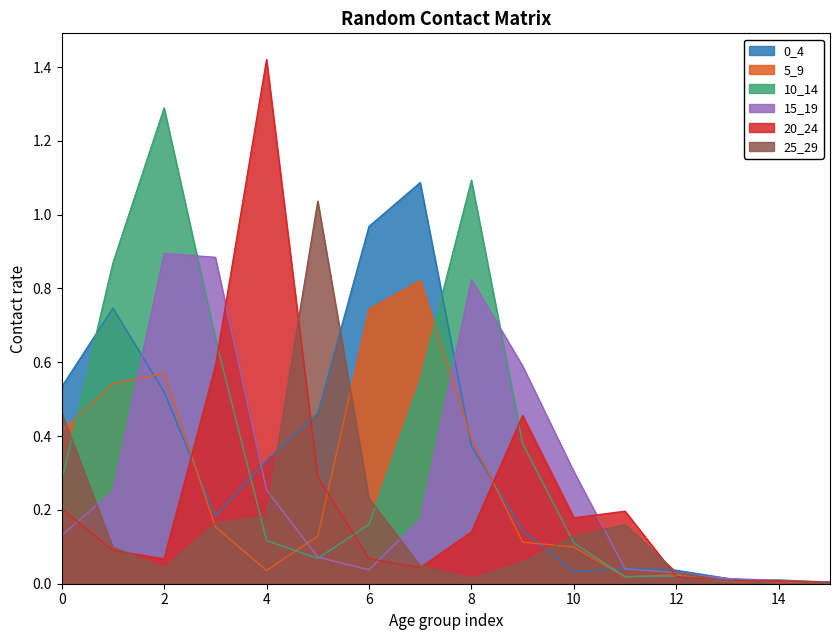

Which series changed the most between 2 and 3?

10_14